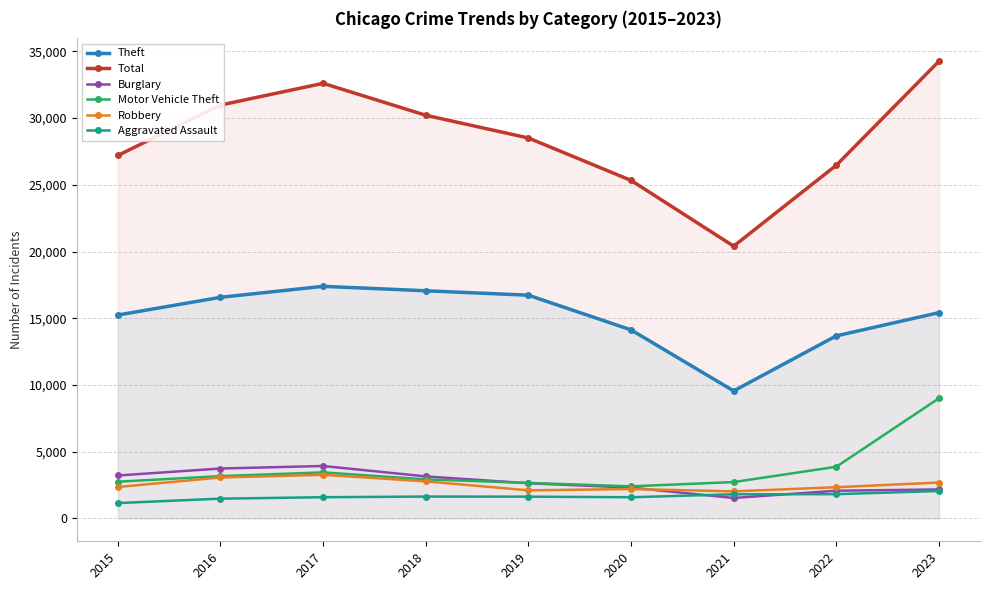

True or false: Motor Vehicle Theft has a value of 860 at 2018.

False